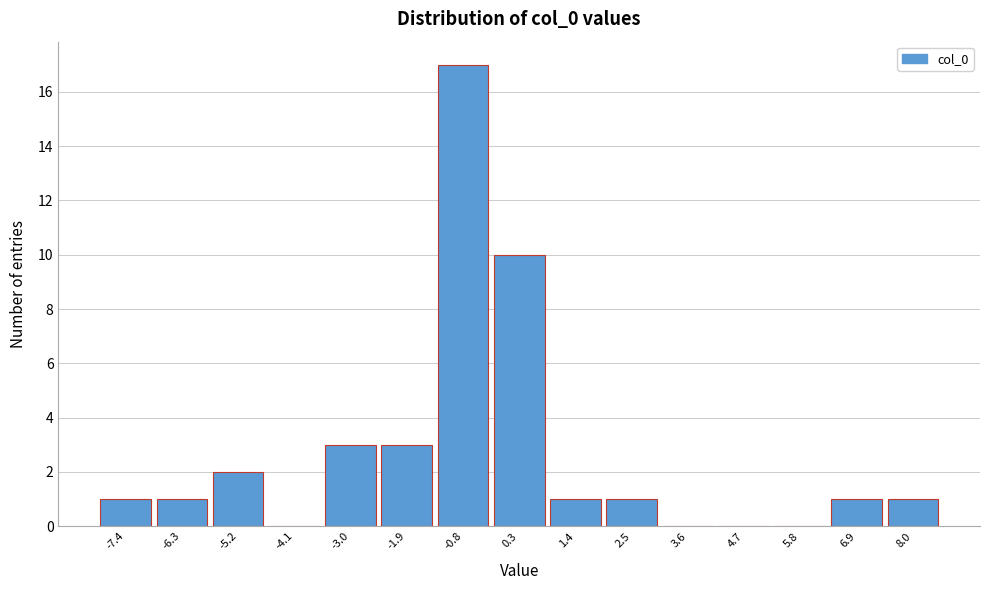

Reading left to right, extract all data points from this chart.

-7.4=1	-6.3=1	-5.2=2	-4.1=0	-3.0=3	-1.9=3	-0.8=17	0.3=10	1.4=1	2.5=1	3.6=0	4.7=0	5.8=0	6.9=1	8.0=1